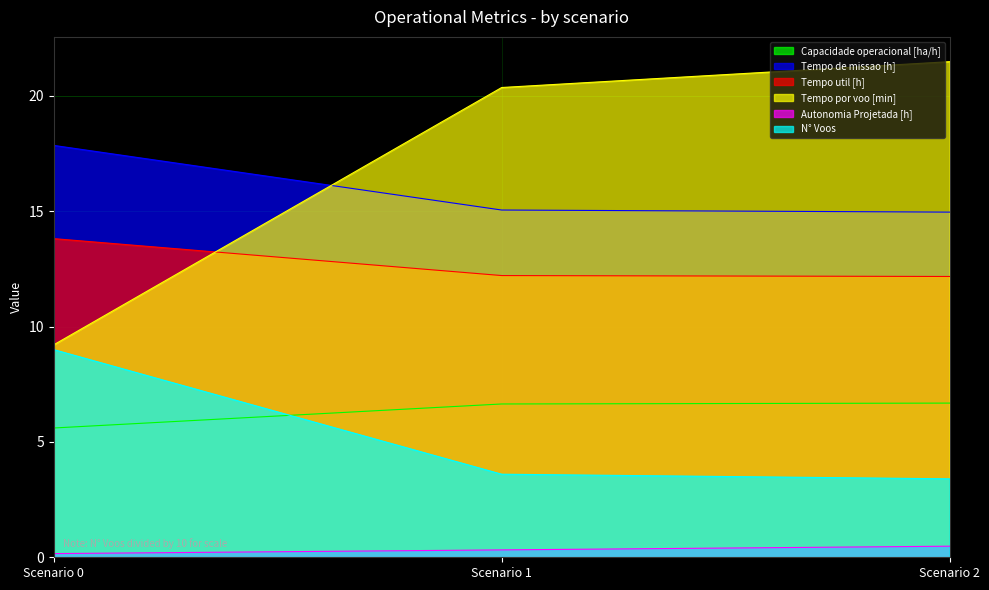

What are all the series names shown in the legend?

Capacidade operacional [ha/h], Tempo de missao [h], Tempo util [h], Tempo por voo [min], Autonomia Projetada [h], N° Voos